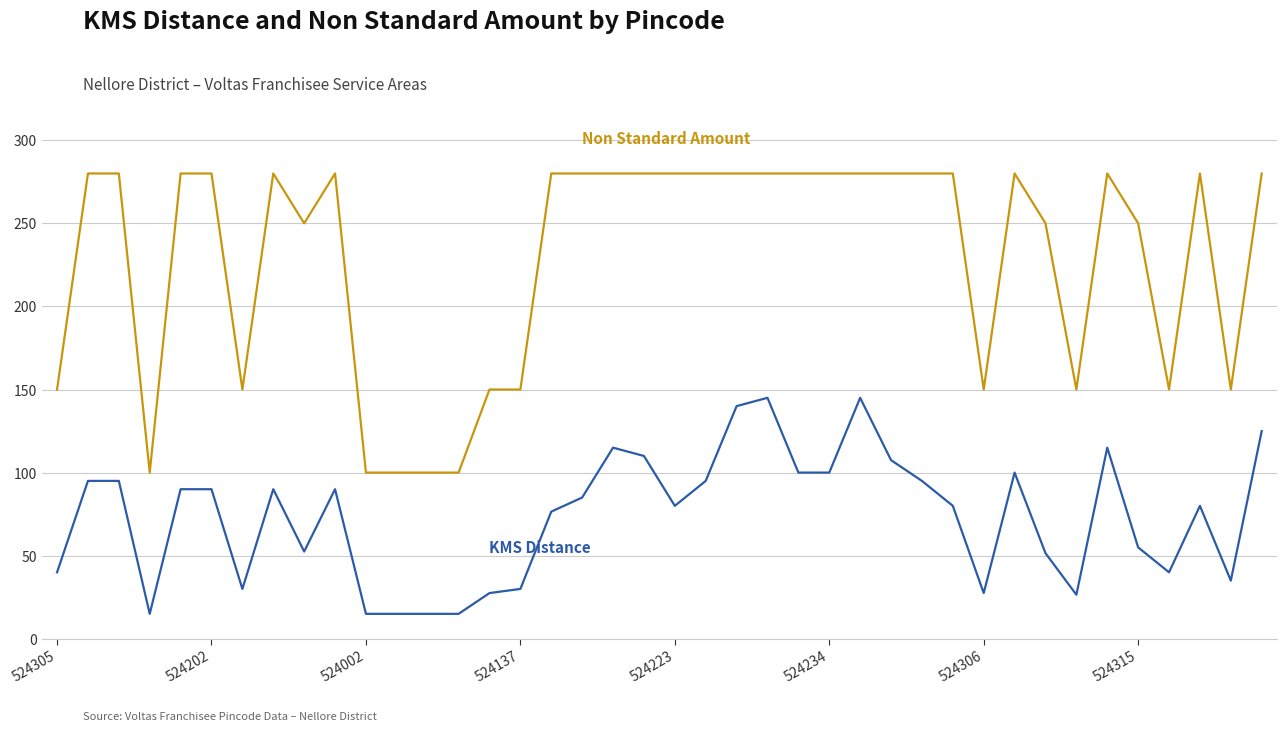

What is the greatest value displayed?

280.0